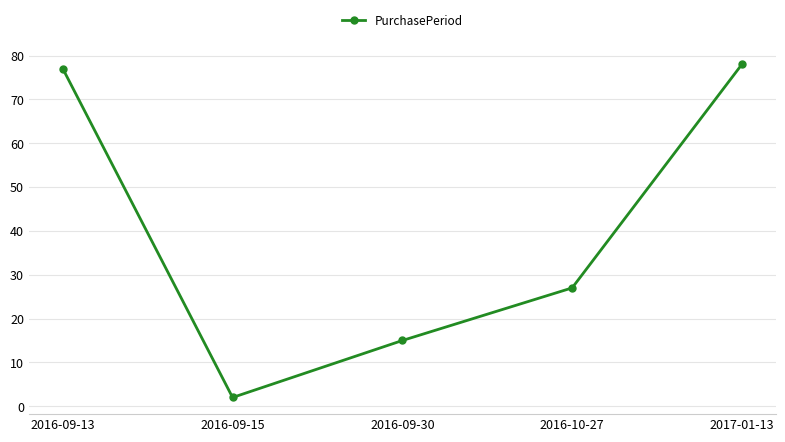

What is the value of the 1st point from the left?

77